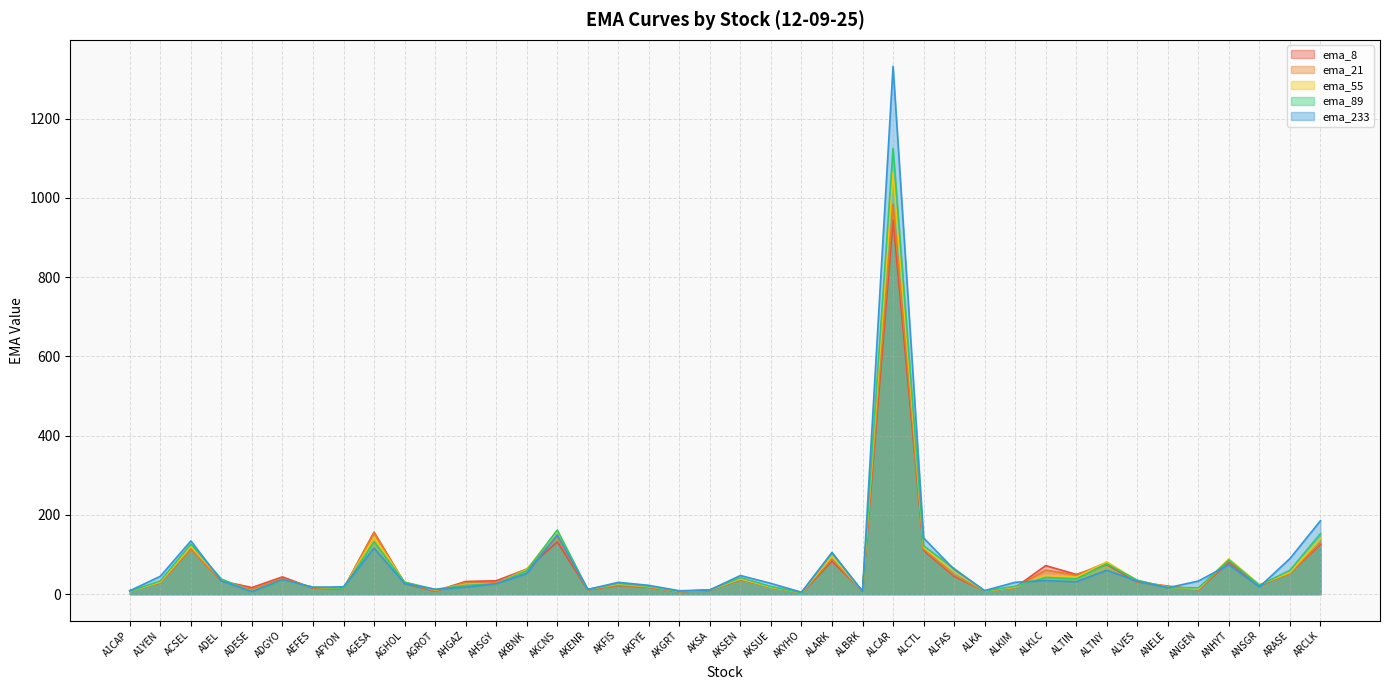

The value of ema_89 at AEFES is 17.8. True or false?

True